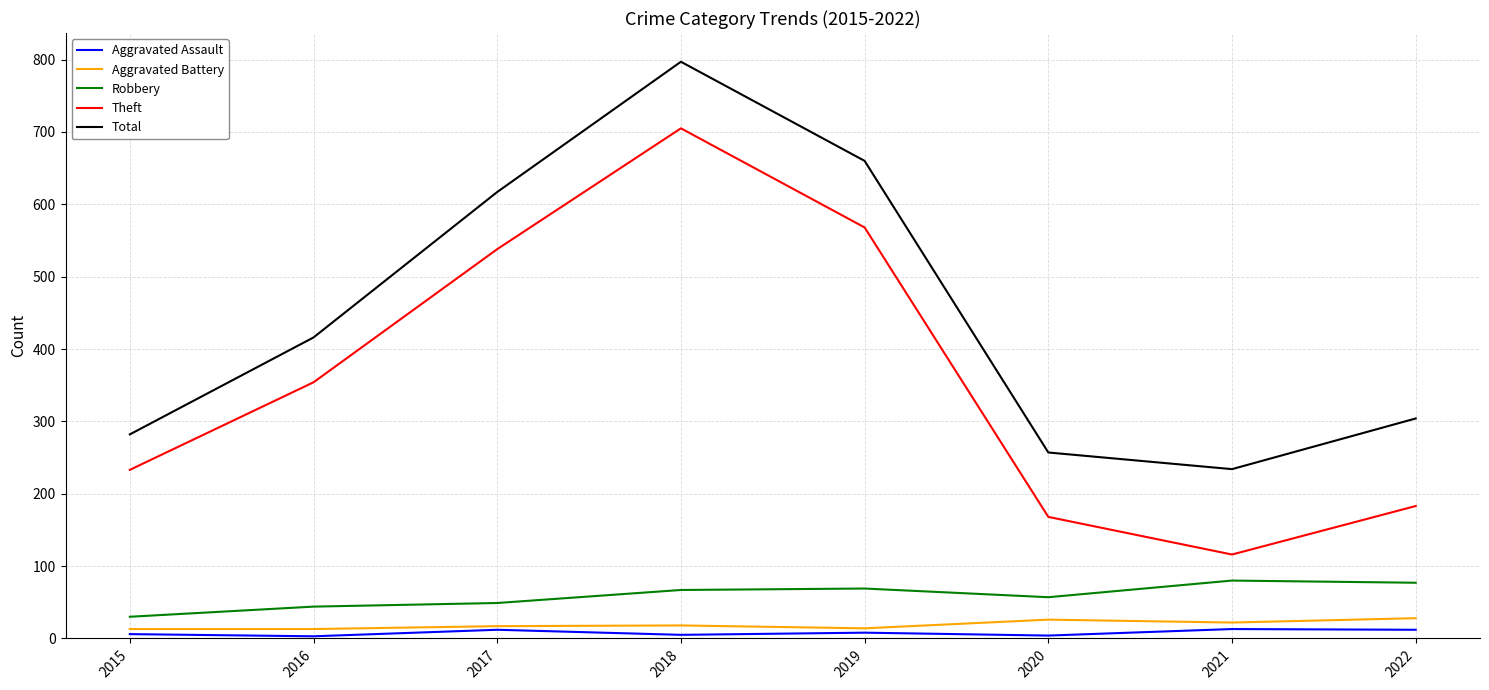

Which series has the widest spread of values?

Theft